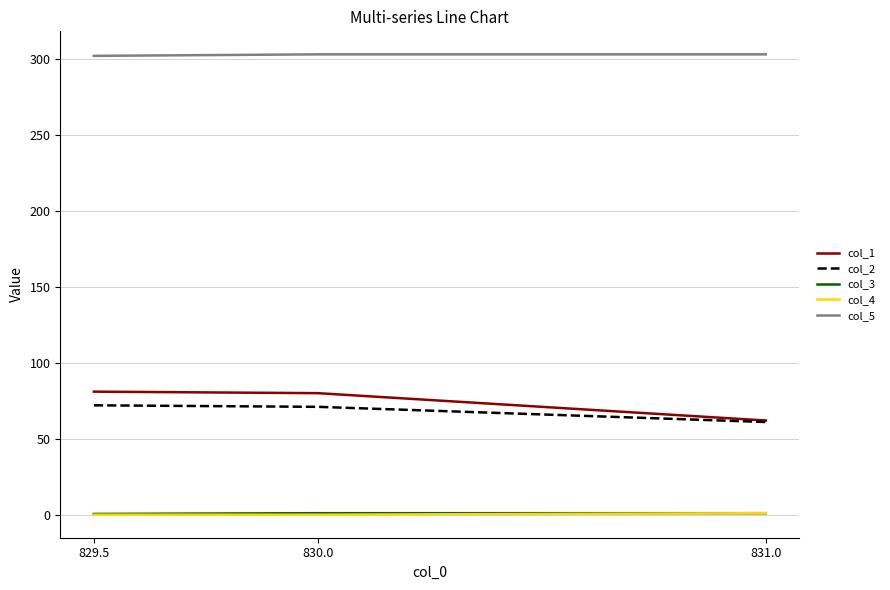

What is the minimum value for col_1?

62.0